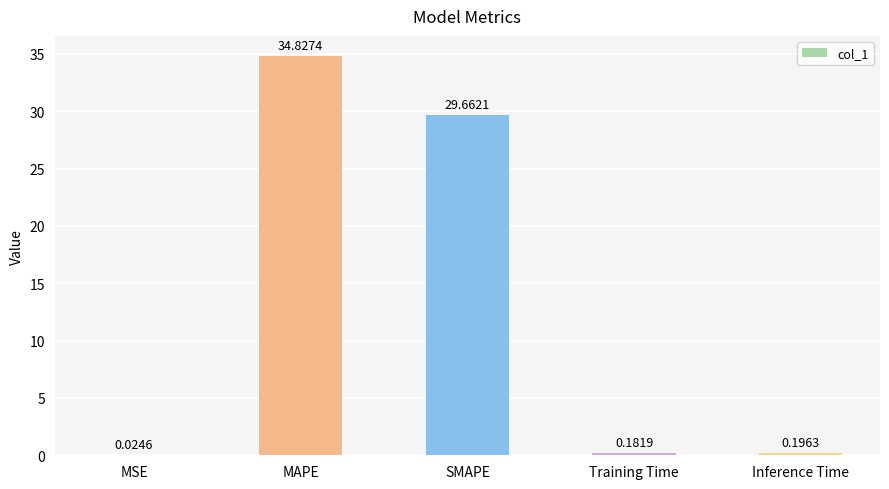

Which has a higher value, MSE or Training Time?

Training Time